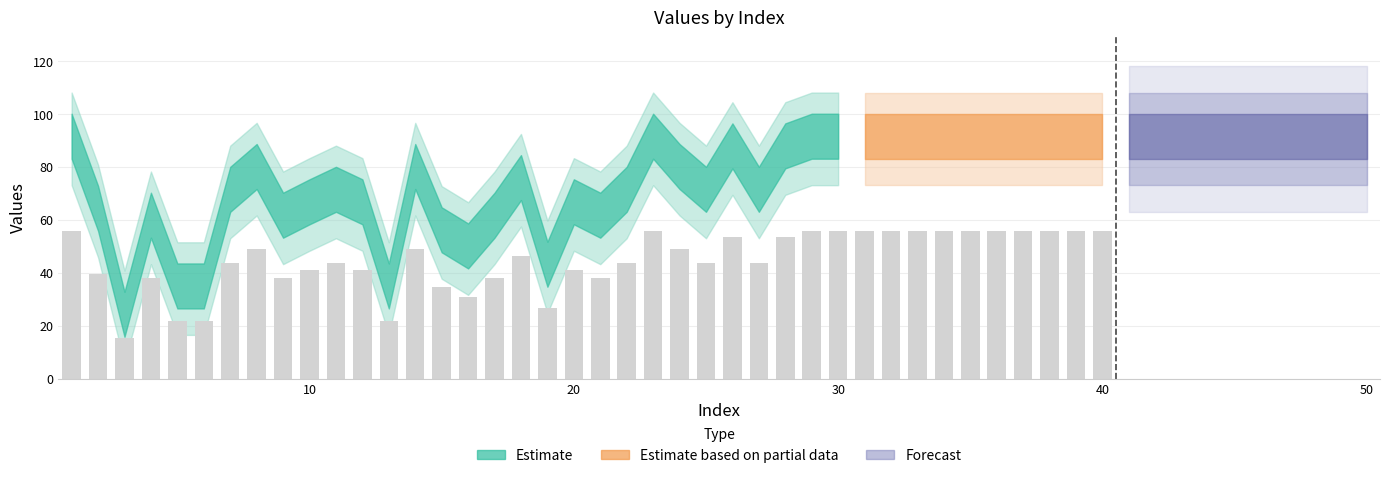

The chart shows a value of 78.0 at 28. True or false?

False